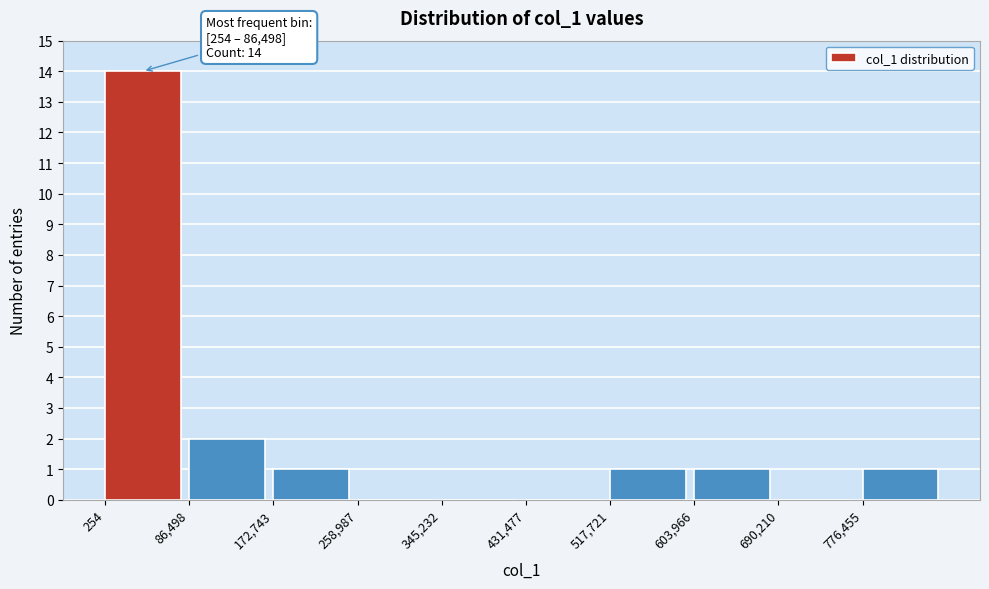

Over which range of the x-axis is the bar tallest?

0 to 90000